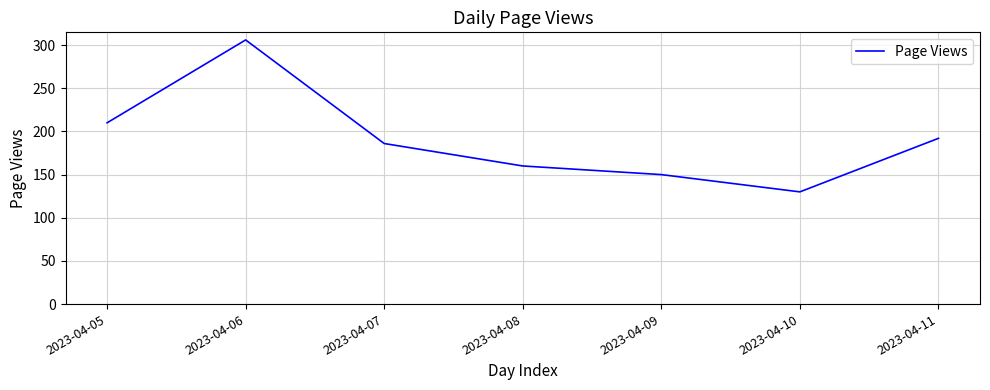

Count the number of categories in the chart.

7